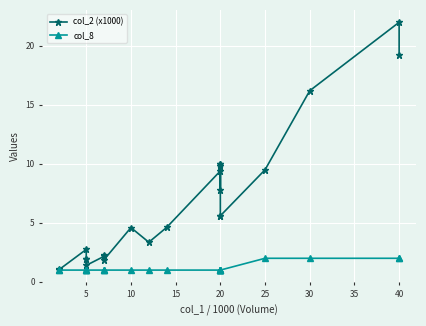

True or false: col_2 (x1000) has a value of 6.3 at 11.

False